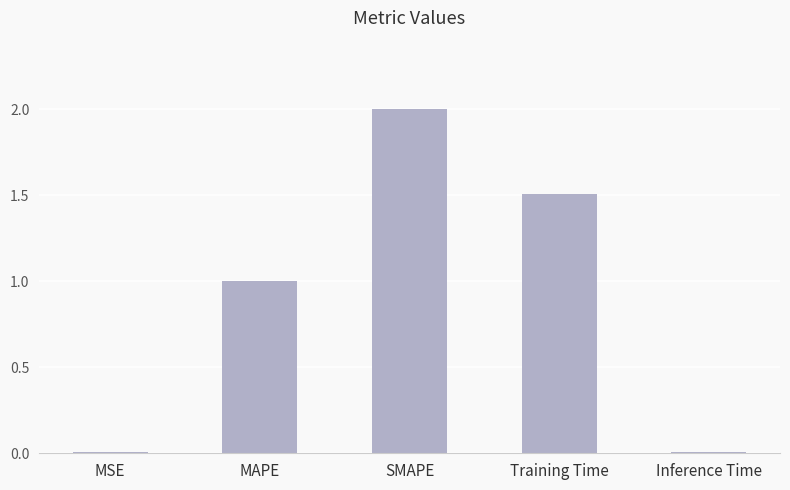

At which category does the chart reach its peak across all series?

SMAPE